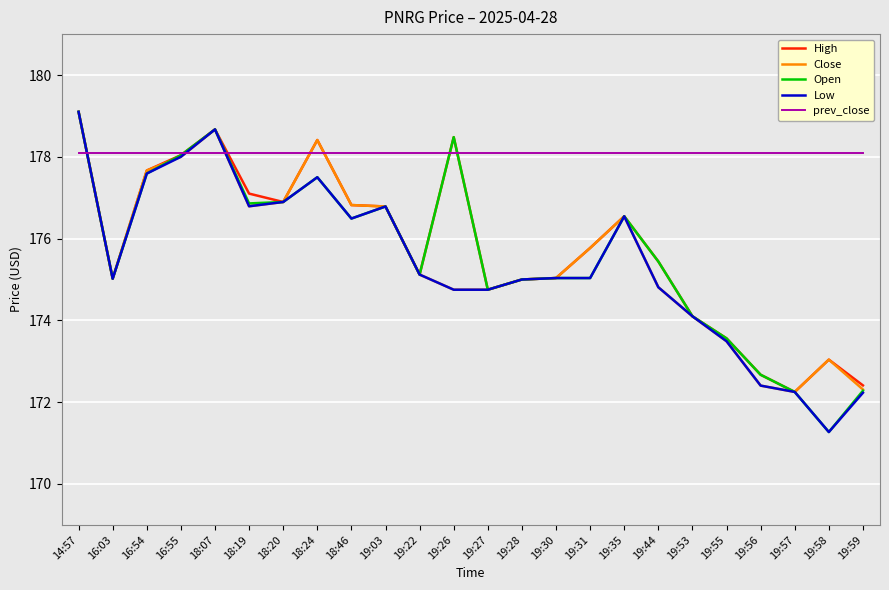

In High, how many points are lower than both neighbors (excluding endpoints)?

5